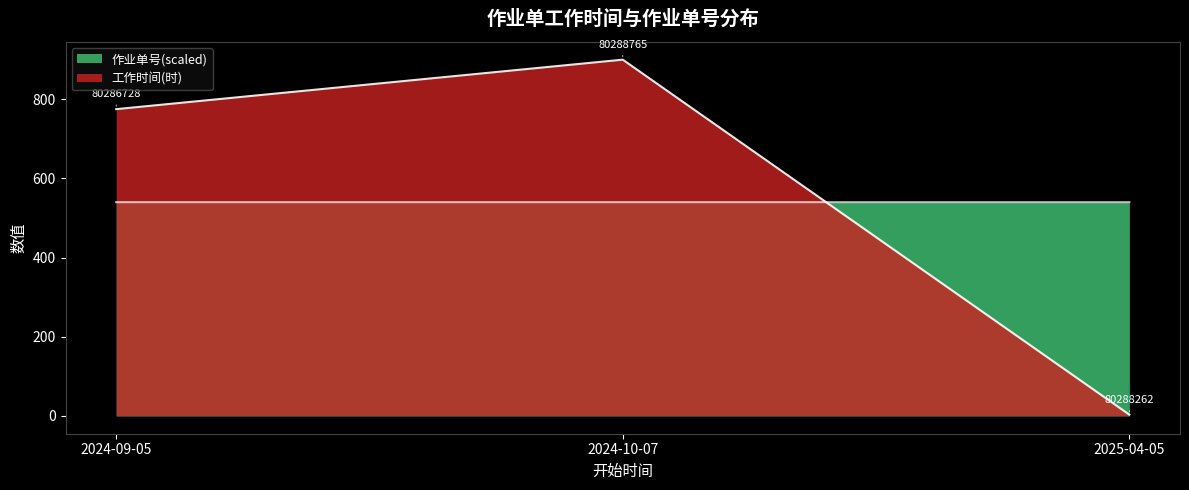

How many lines are shown in the chart?

2